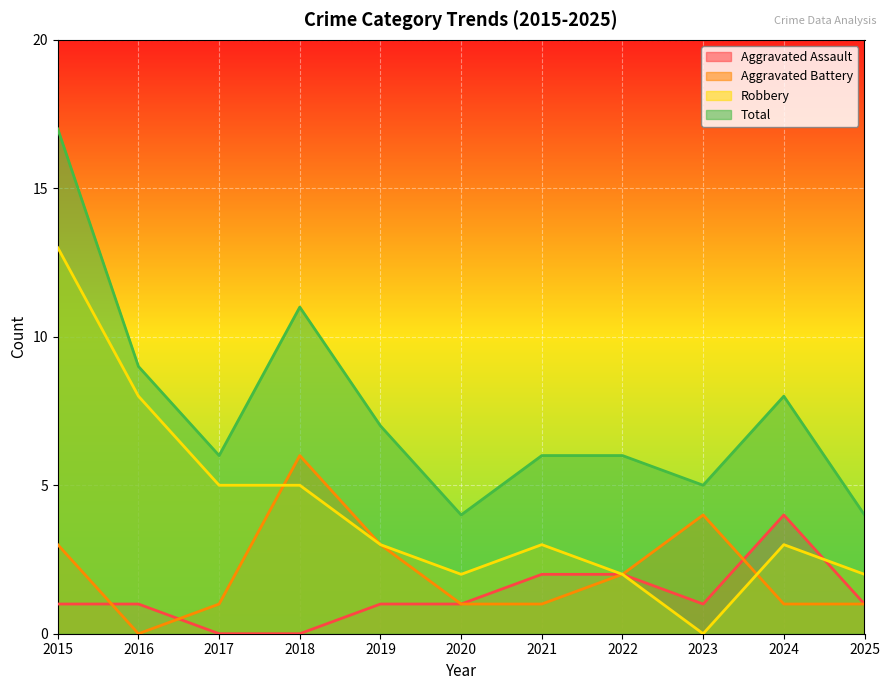

True or false: Total and Robbery intersect in this chart.

False